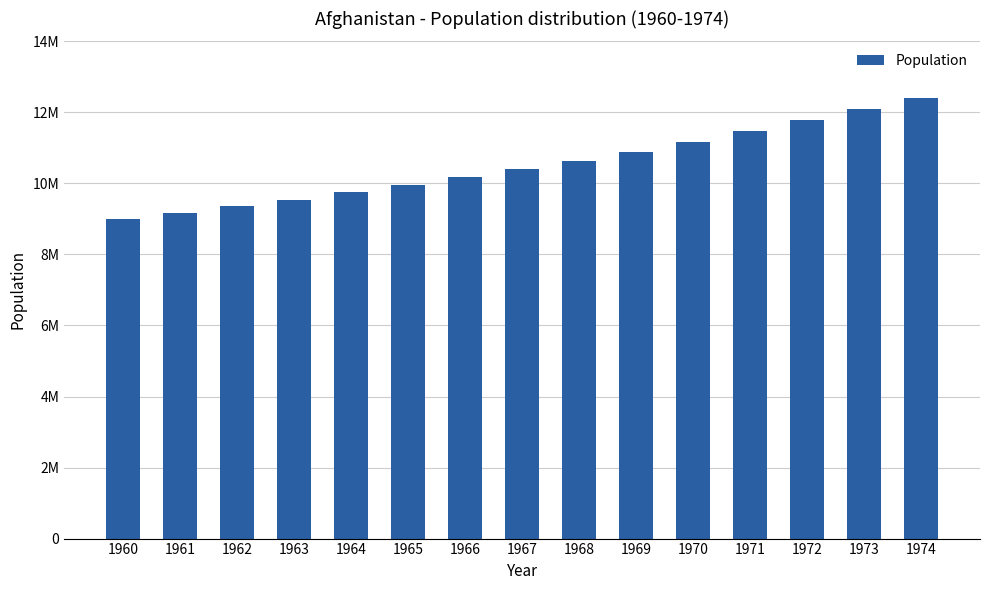

What is the difference between the maximum and second lowest values?

3243540